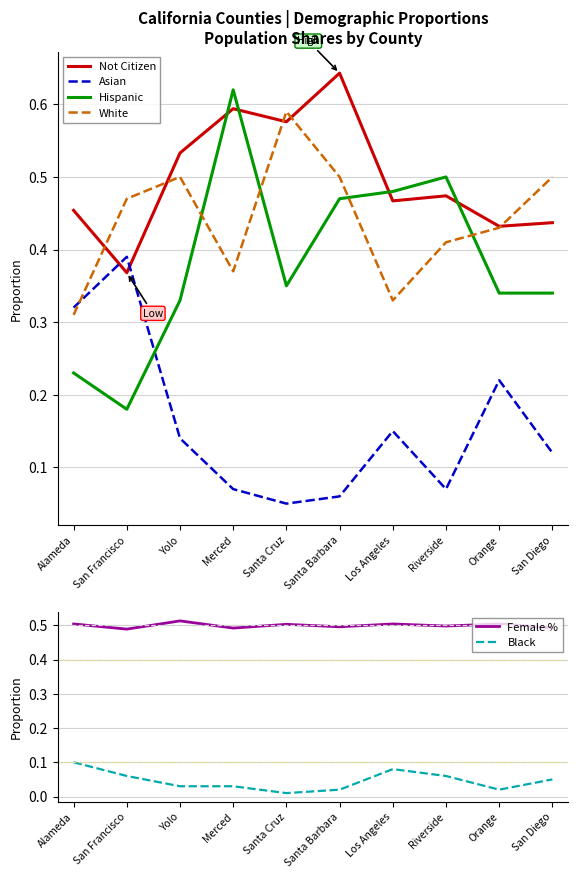

The Hispanic series shows 0.3 at Santa Cruz. True or false?

True